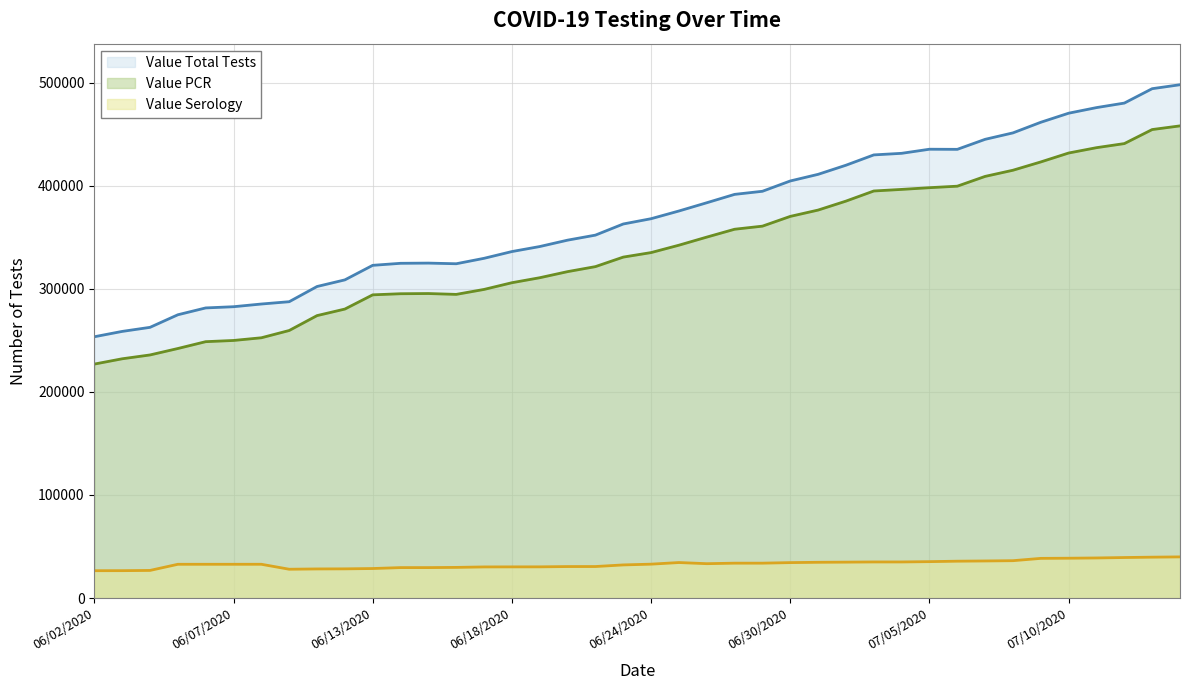

What is the difference between the Value Serology values at 06/17/2020 and 06/23/2020?

1948